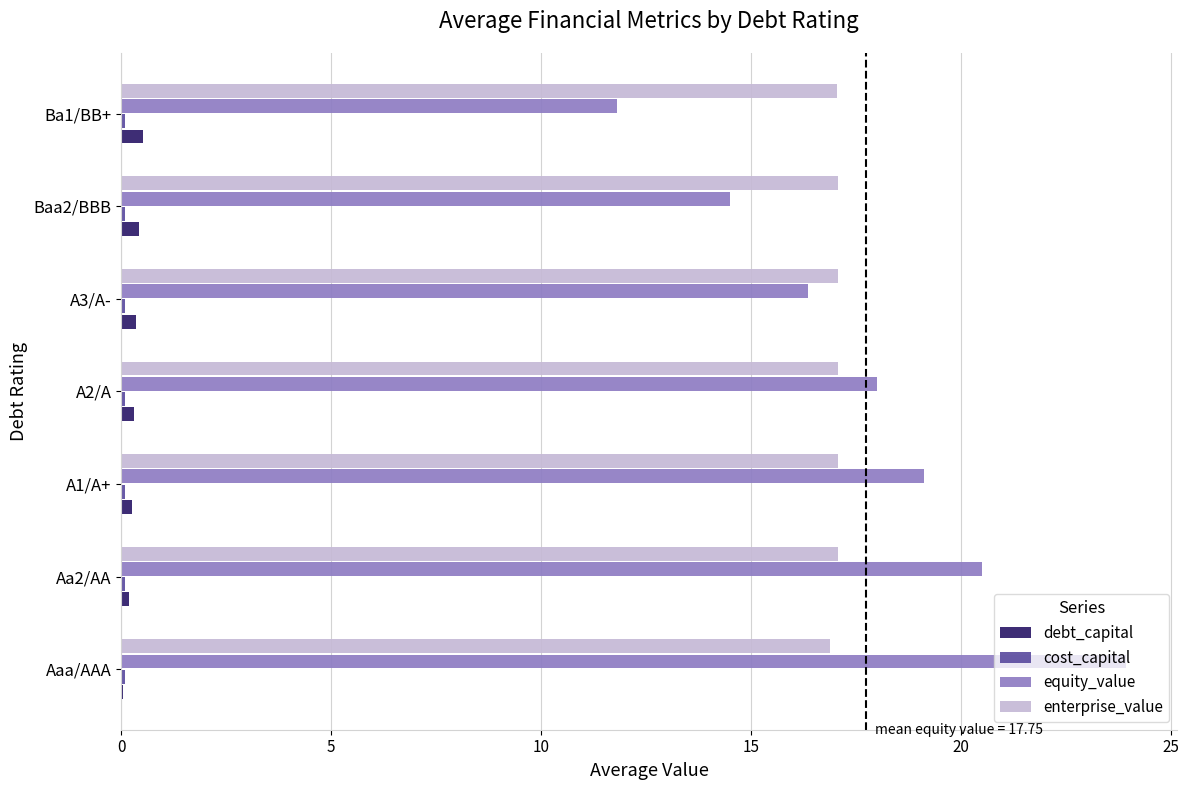

Is it true that equity_value equals 19.1 at A1/A+?

True